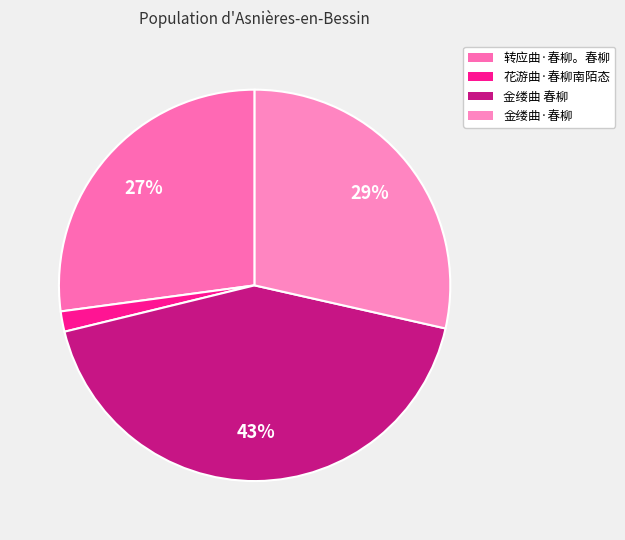

Does 花游曲·春柳南陌态 represent more than half of the total?

No